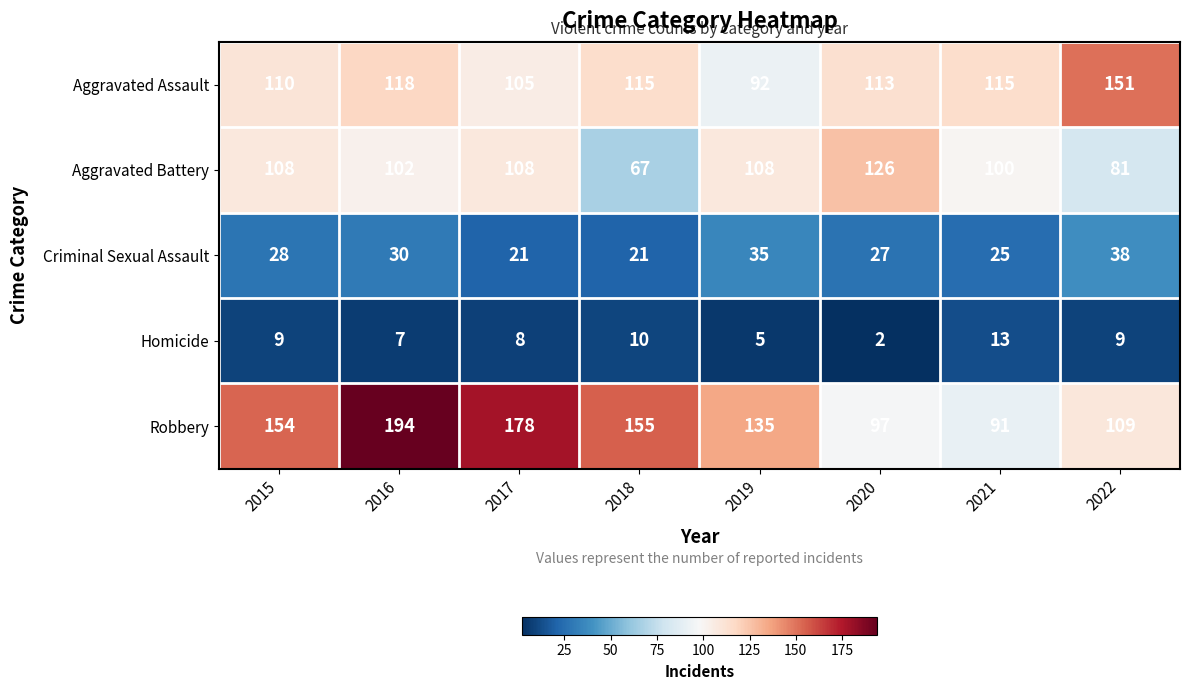

What is the sum of the Homicide values at 2017 and 2015?

17